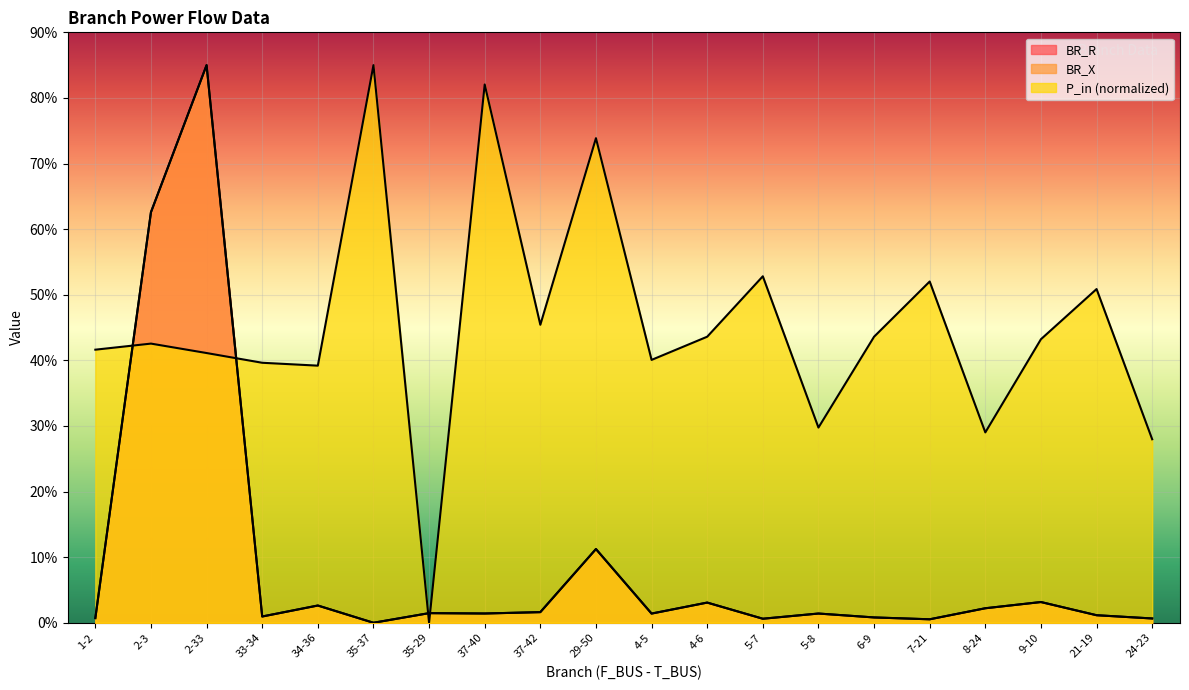

What is the label of the 20th point from the left?

24-23